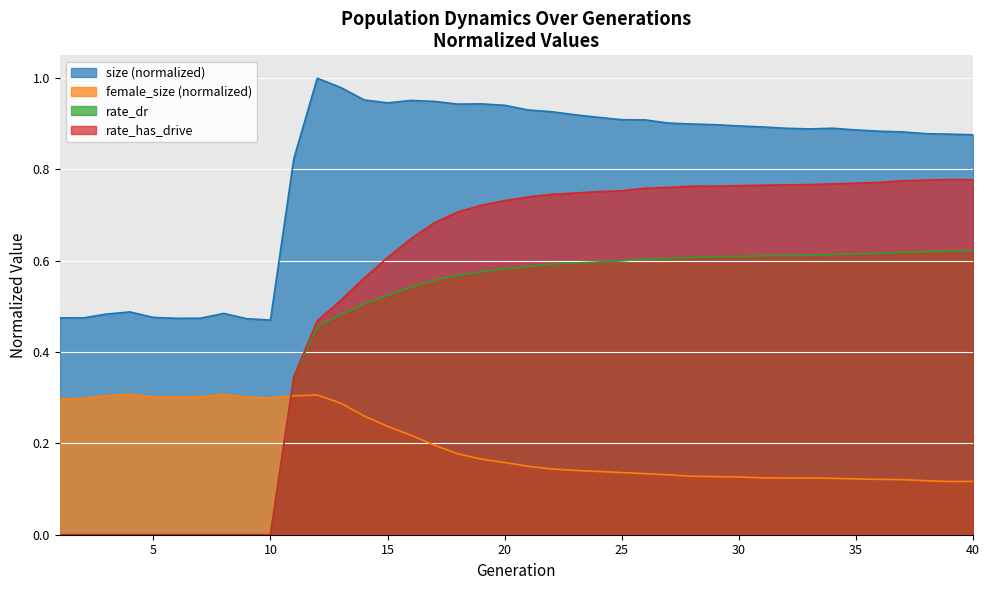

Which has a higher value, 38 or 29?

29